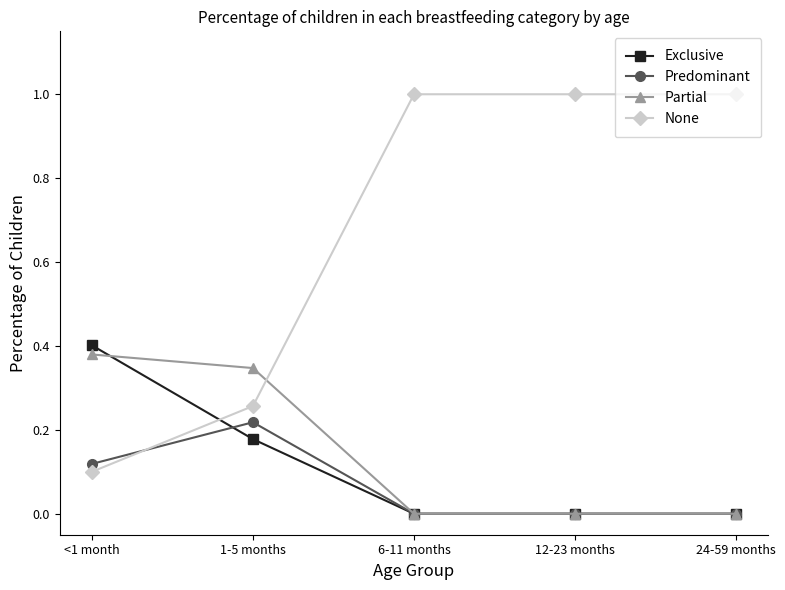

Between <1 month and 24-59 months, which series saw the biggest shift?

None